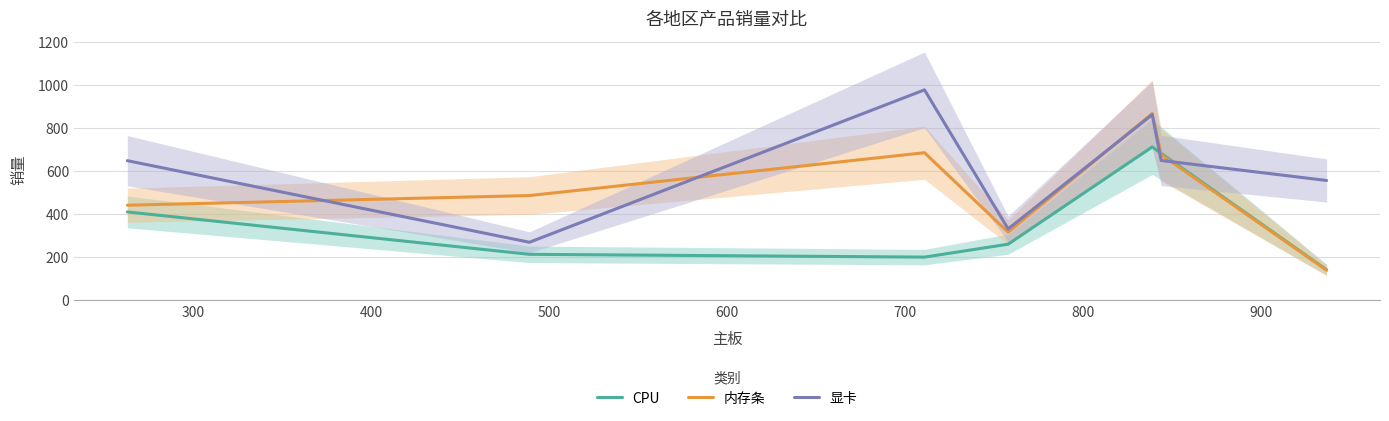

List the series in order of their peak value, lowest first.

CPU, 内存条, 显卡